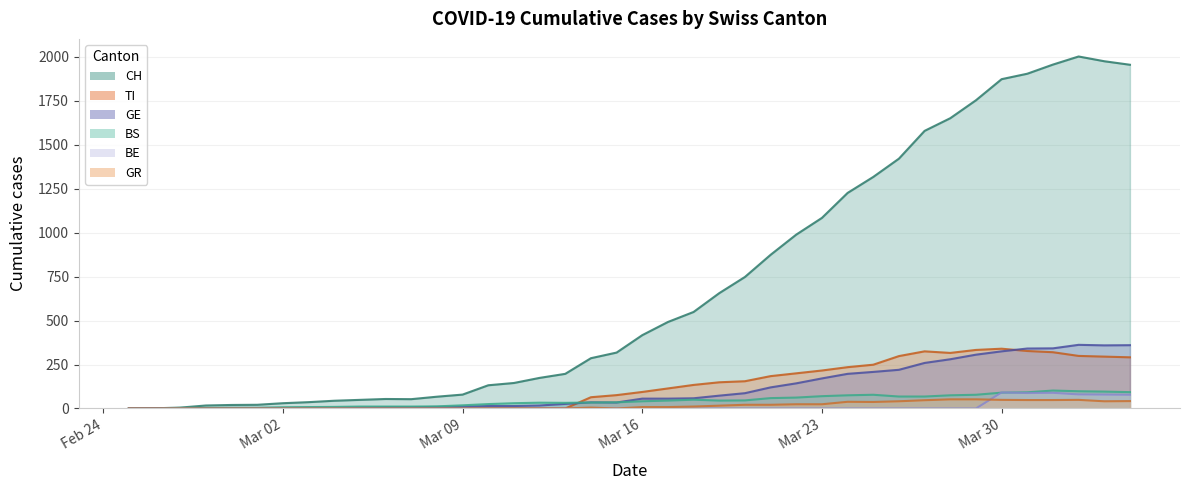

True or false: TI and BE intersect in this chart.

False